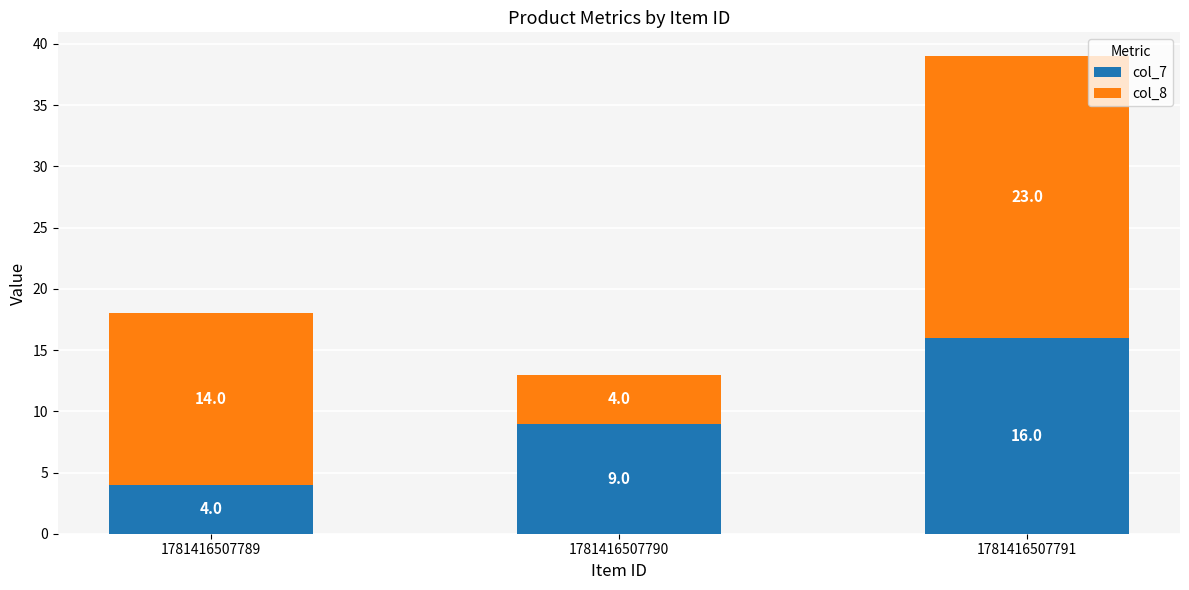

What are all the series names shown in the legend?

col_7, col_8